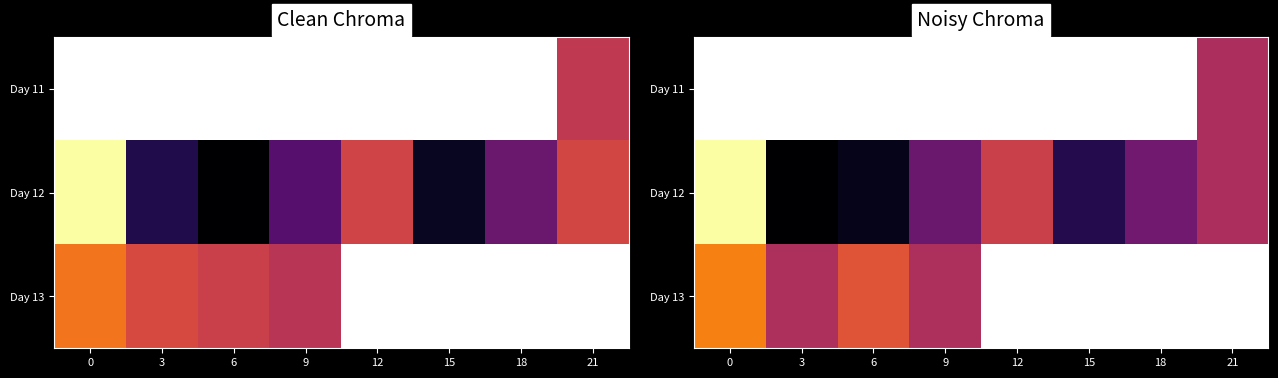

Read the Day 12 value at 9.

-0.5